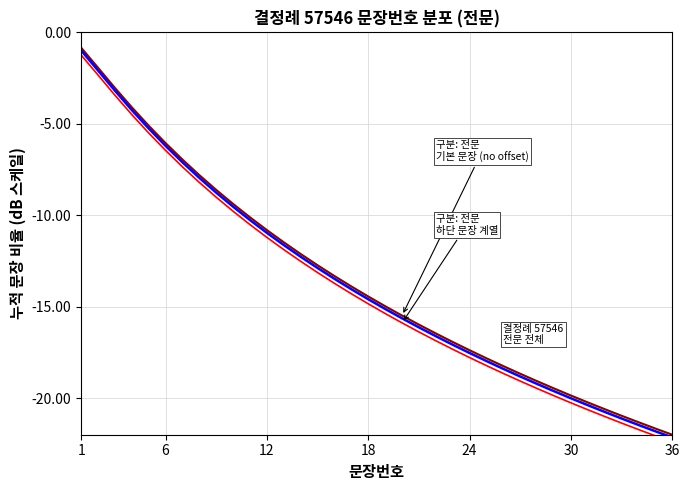

At which category is the sum across all series the highest?

1